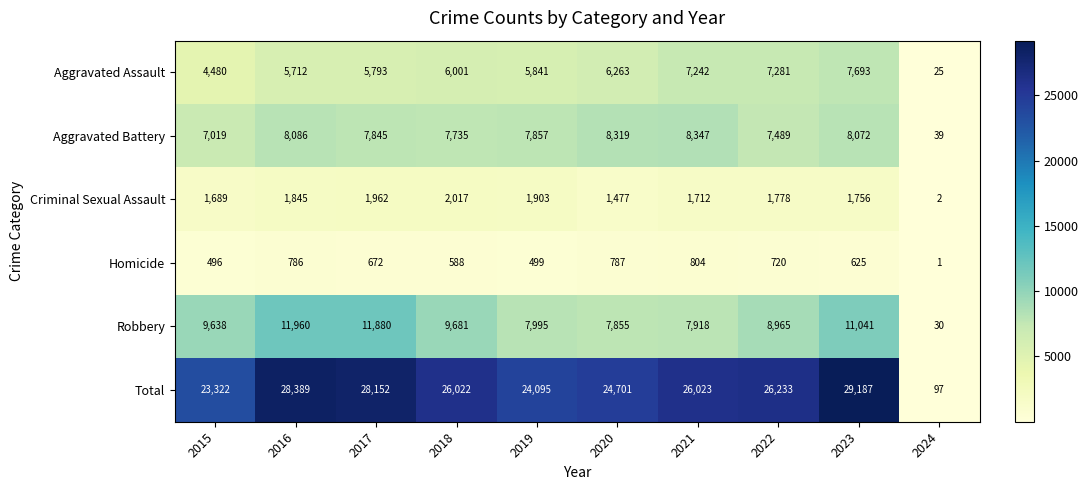

Is it true that Robbery equals 7995 at 2019?

True